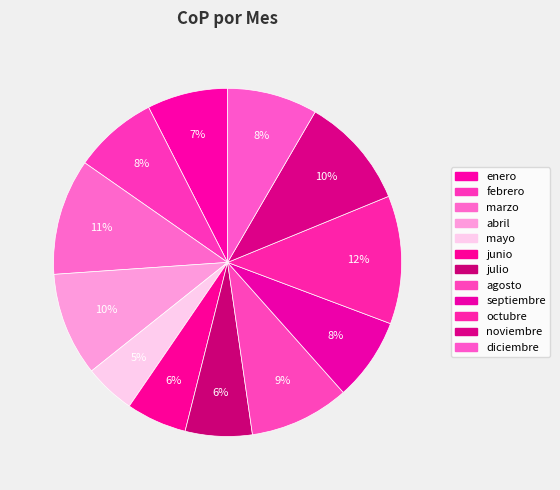

How many slices are in this pie chart?

12